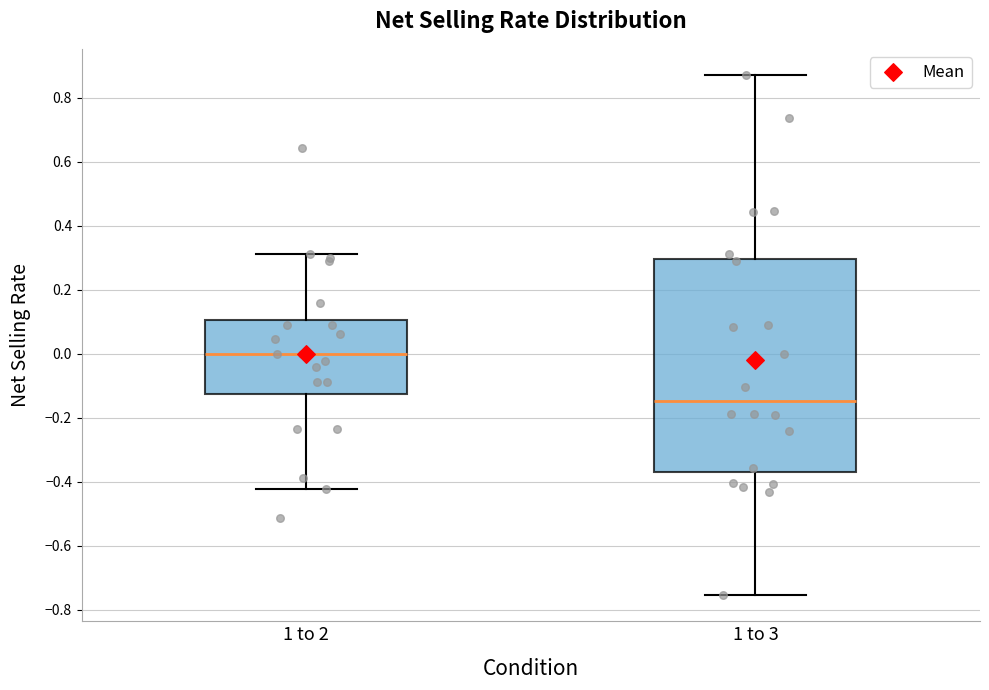

Reading left to right, read every box against the y-axis: the position of its median line, the range the box covers, and the ends of its whiskers. The values are not printed on the chart, so give them approximately, as read against the axis.

1 to 2: median 0.00, box -0.12 to 0.10, whiskers -0.42 to 0.32
1 to 3: median -0.14, box -0.36 to 0.30, whiskers -0.76 to 0.88